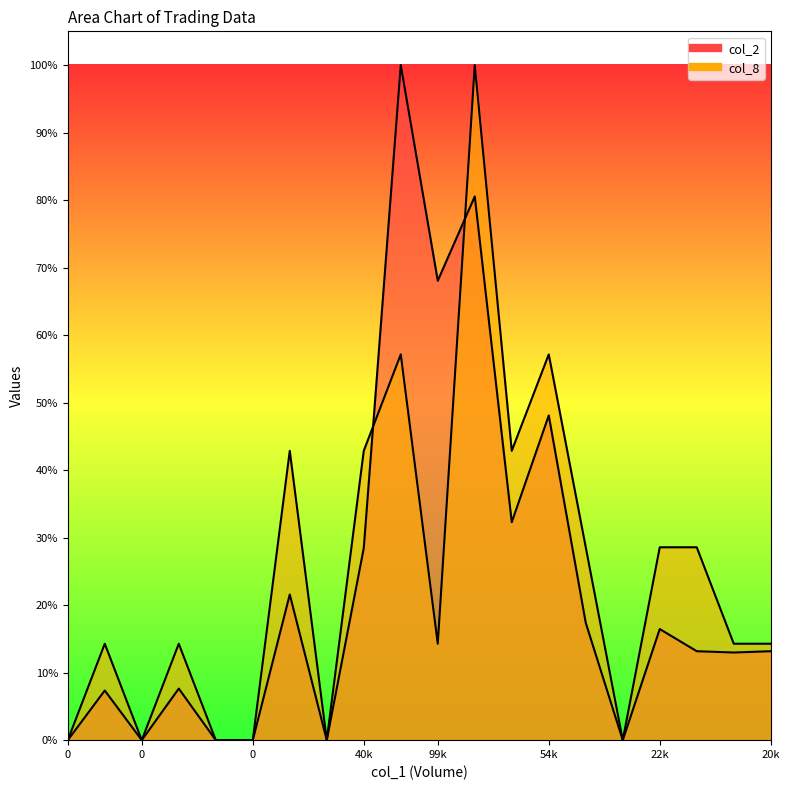

At 20000, list the series in order from smallest to largest.

col_2, col_8